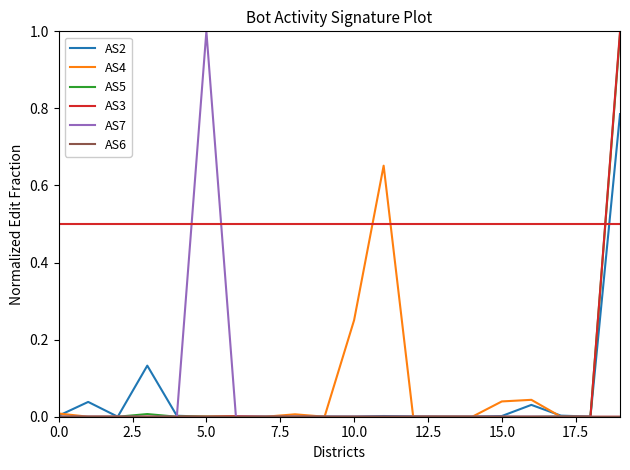

What is the maximum value for AS3?

1.0